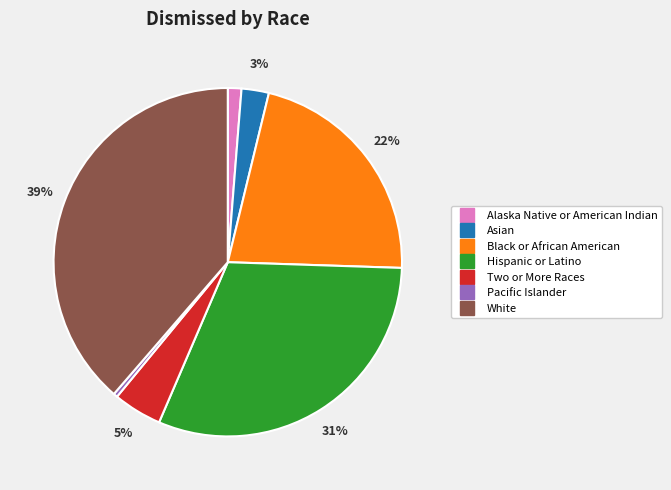

Which category has the biggest portion of the pie?

White